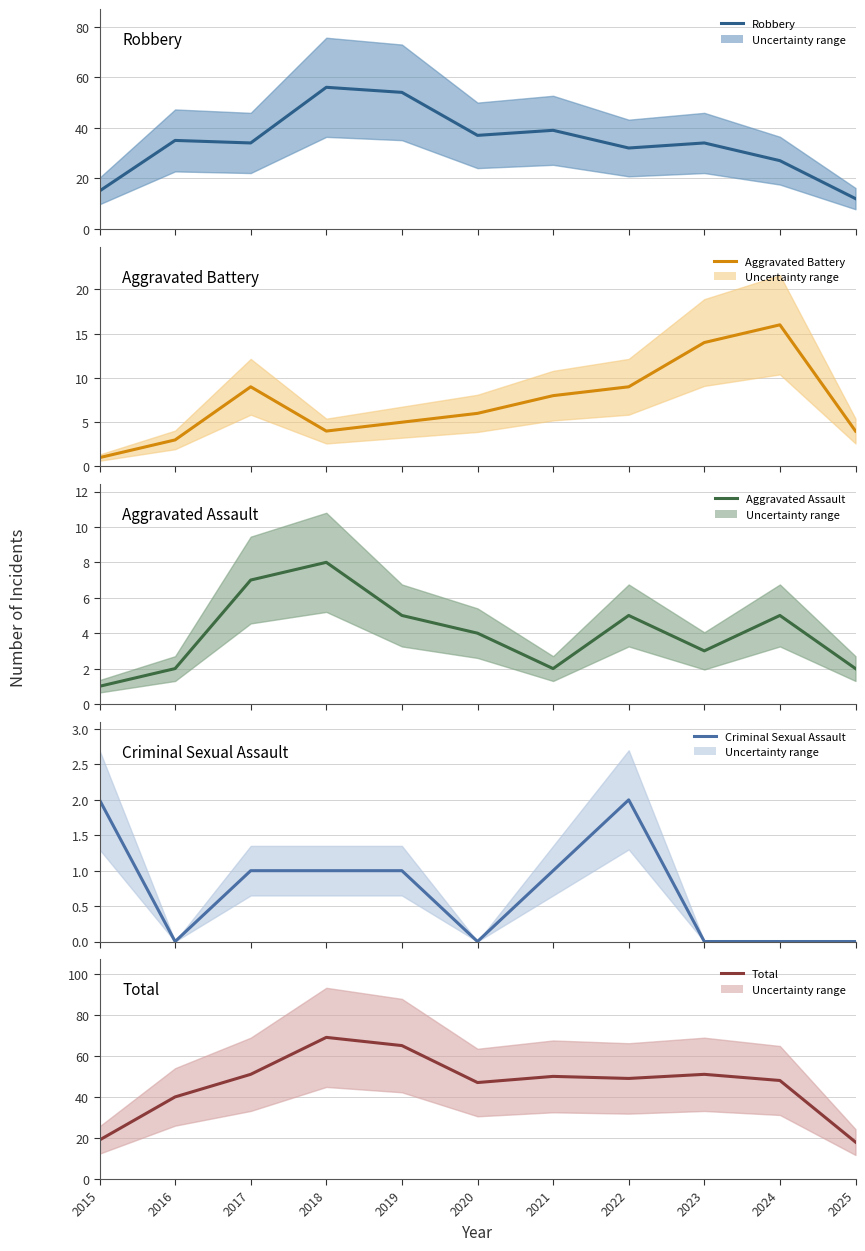

What is the highest value of the Aggravated Battery series?

16